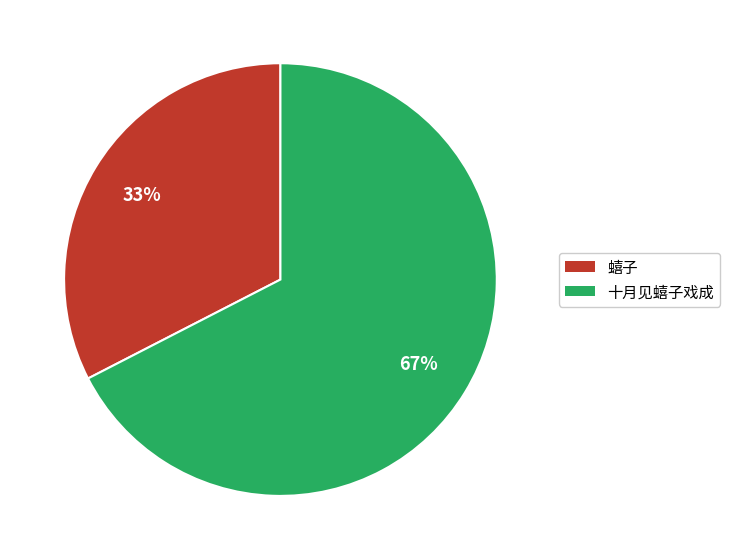

Rank the categories by value from lowest to highest.

蟢子, 十月见蟢子戏成